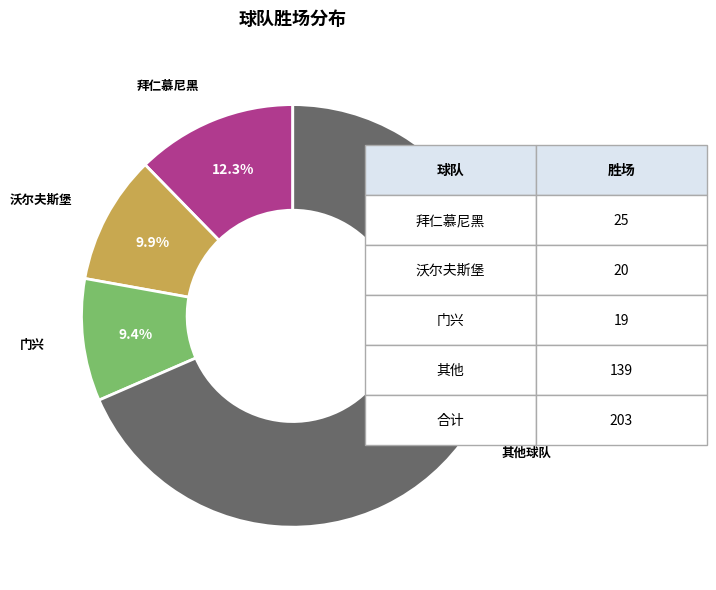

Does any single category account for the majority?

Yes